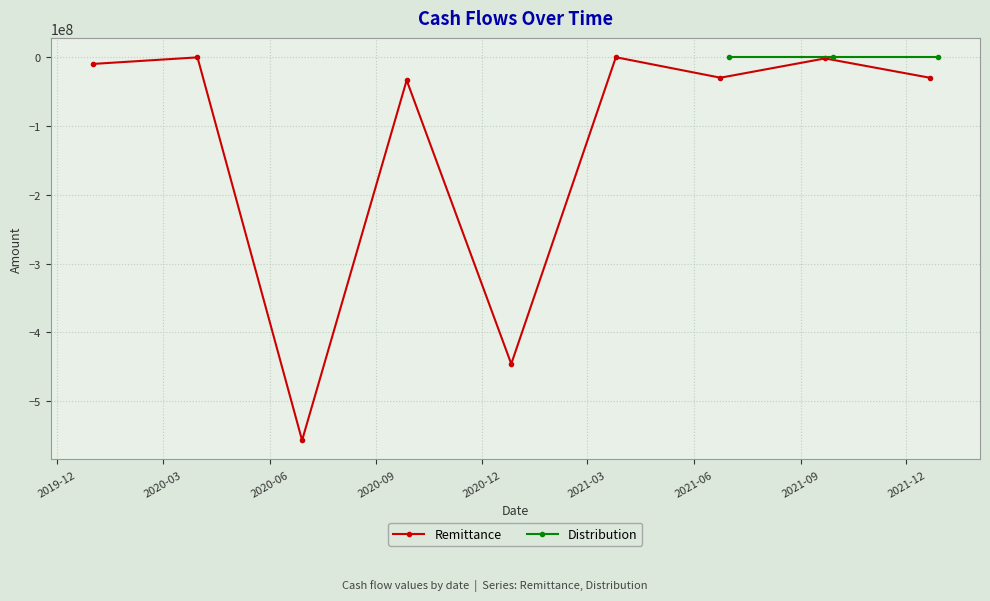

Reading right to left, extract all data points from this chart.

-30000000.0	-2000000.0	-30008900.0	-250000.0	-445797882.0	-33678990.0	-556798783.2	-457824.0	-10000000.0